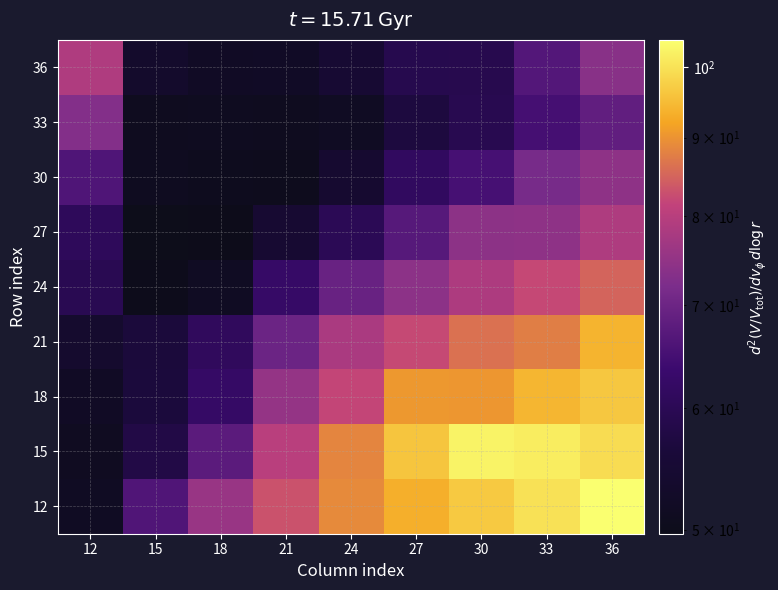

Rank the series by their maximum value, from highest to lowest.

12, 15, 18, 21, 24, 36, 27, 30, 33